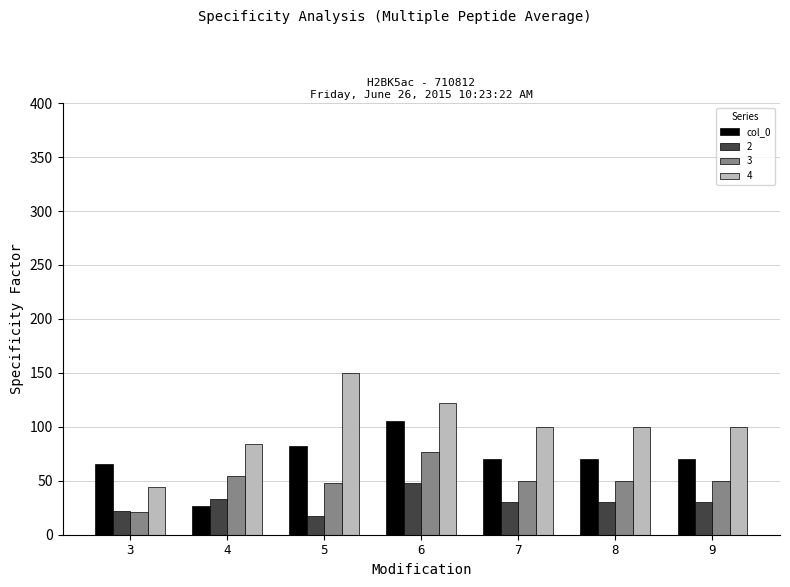

What is the spread (max minus min) of values at 9?

70